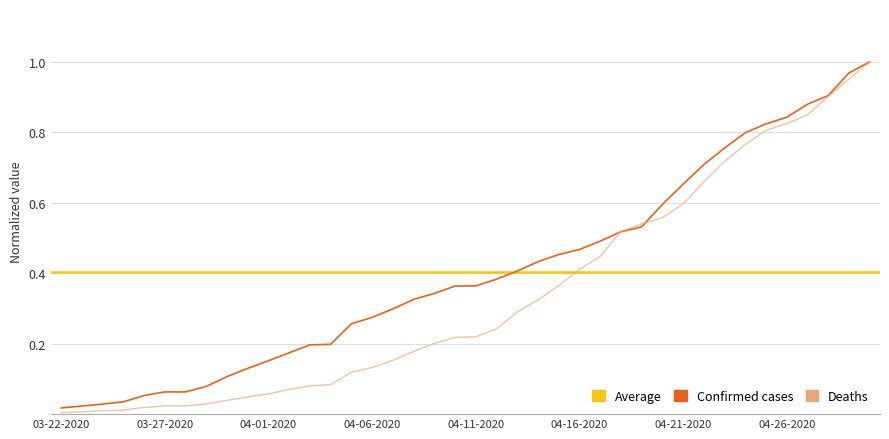

What is the sum of the Confirmed values at 04-21-2020 and 03-30-2020?

0.8